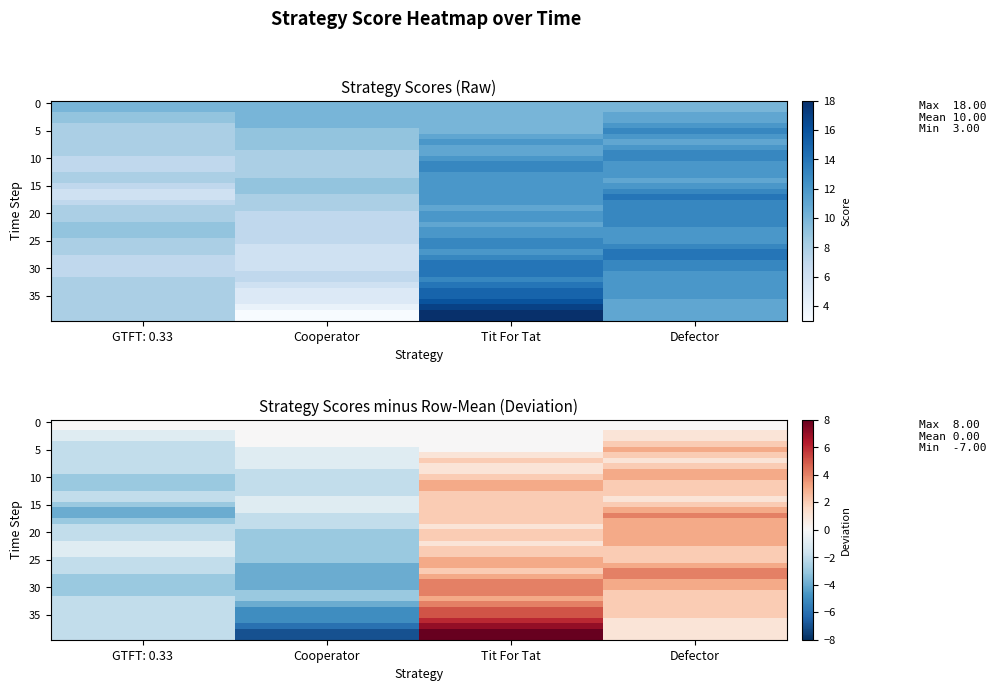

At which category is the sum across all series the highest?

Tit For Tat